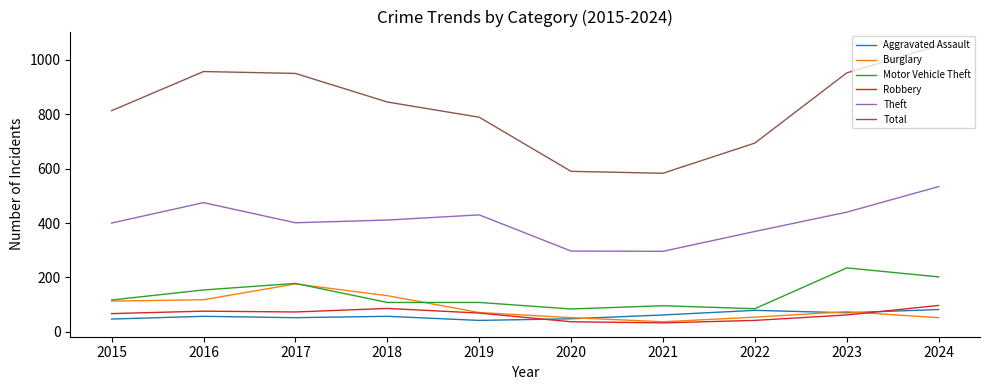

In Total, how many points are higher than both neighbors (excluding endpoints)?

1